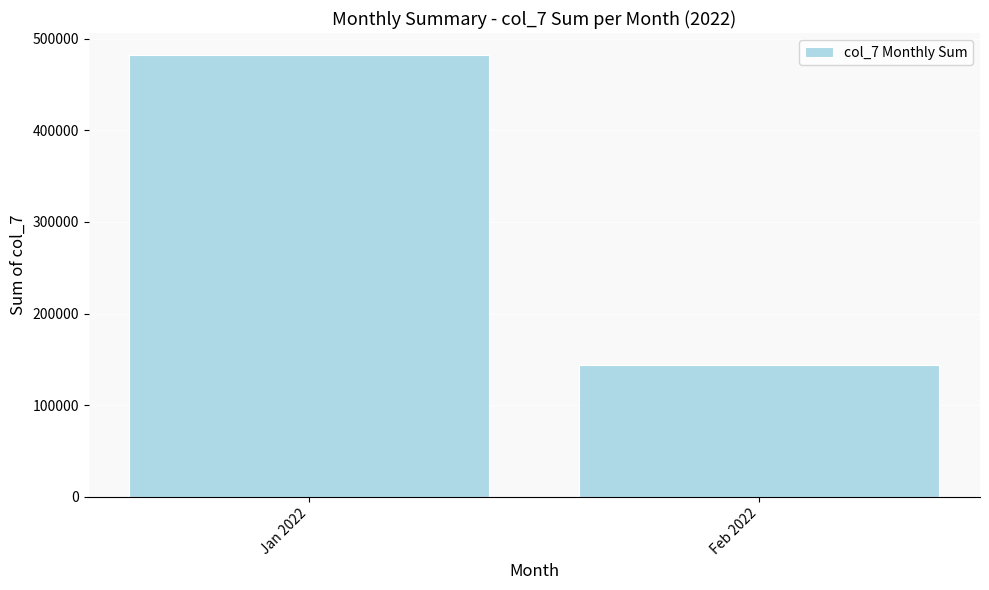

Rank the categories by value from lowest to highest.

Feb 2022, Jan 2022